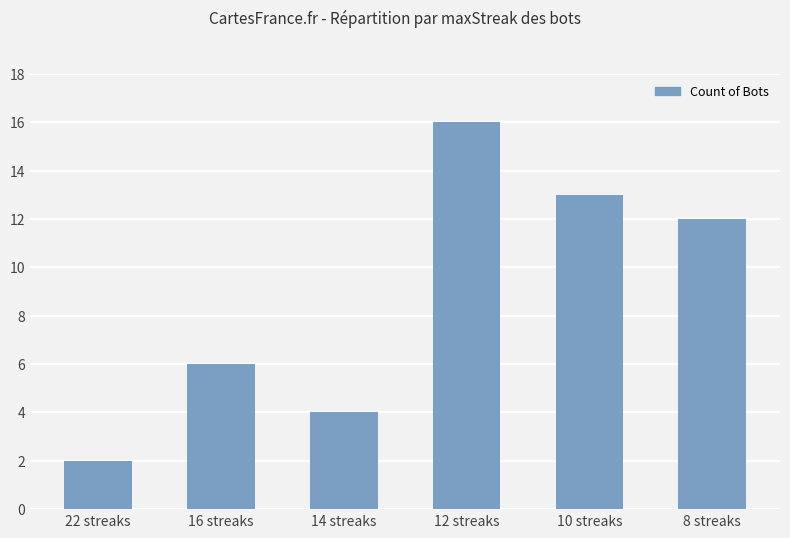

Is it true that the value at 22 streaks is 2?

True